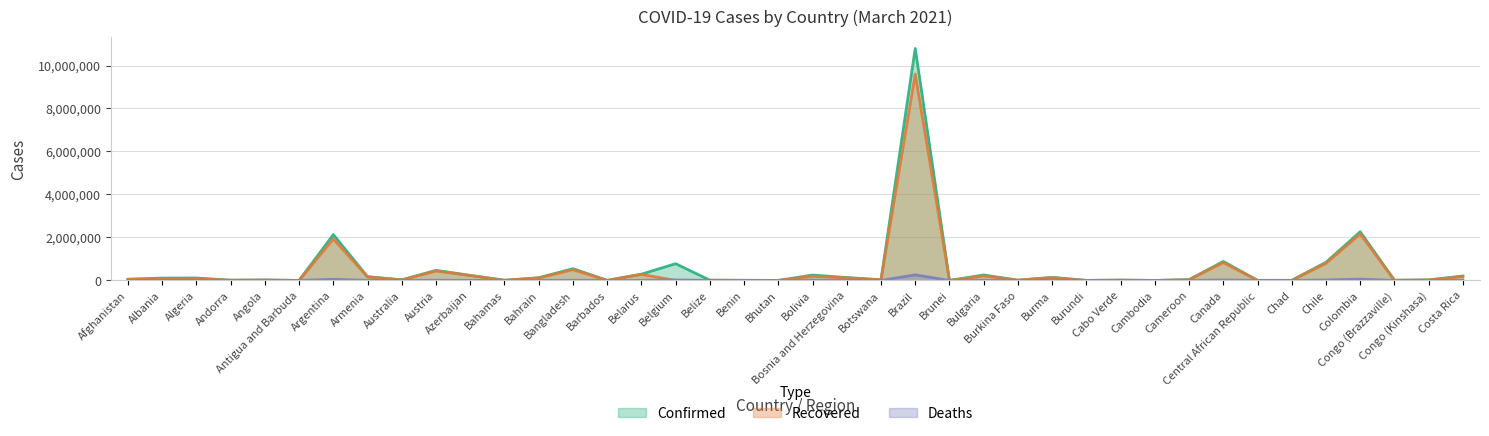

Reading left to right, list all the values displayed in this chart.

Confirmed: 55827	110521	113761	10976	20981	813	2133963	173749	29020	470314	236012	8573	124857	549184	3186	293103	780251	12329	6071	867	252360	134892	31746	10793732	188	255381	12103	142000	2268	15621	932	35714	884318	5018	4089	845450	2266211	9179	26340	206293
Recovered: 49362	72853	78672	10564	19553	355	1928377	164463	22925	439101	229442	7398	117656	501144	2651	283508	0	11916	4963	866	195705	117643	26760	9605983	182	210638	11677	131571	773	14959	489	32594	832521	4920	3572	796791	2164438	7019	20601	186093
Deaths: 2449	1876	3002	112	511	21	52644	3215	909	8669	3235	181	462	8441	37	2020	22196	314	75	1	11761	5200	359	260970	3	10506	143	3200	3	152	0	551	22163	63	140	20928	60189	131	711	2829